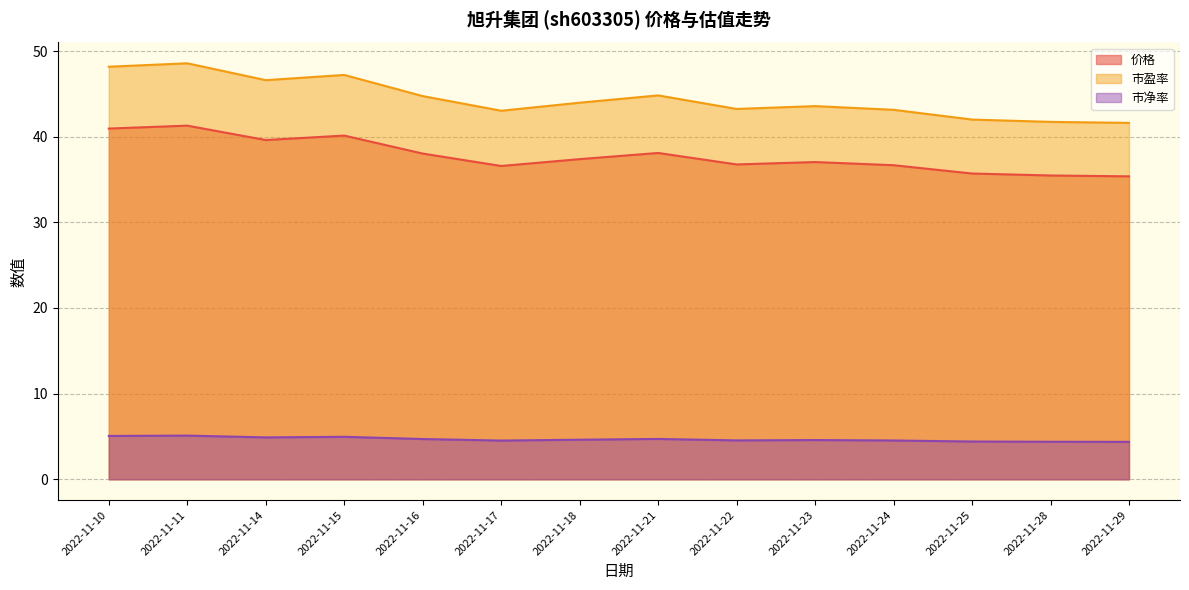

How many interior local valleys does the 市盈率 series have?

3